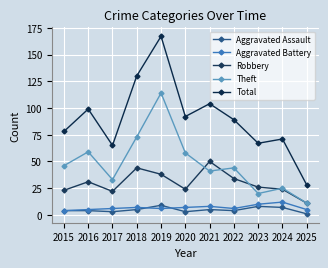

What is the difference between the second highest and minimum values in the Theft series?

62